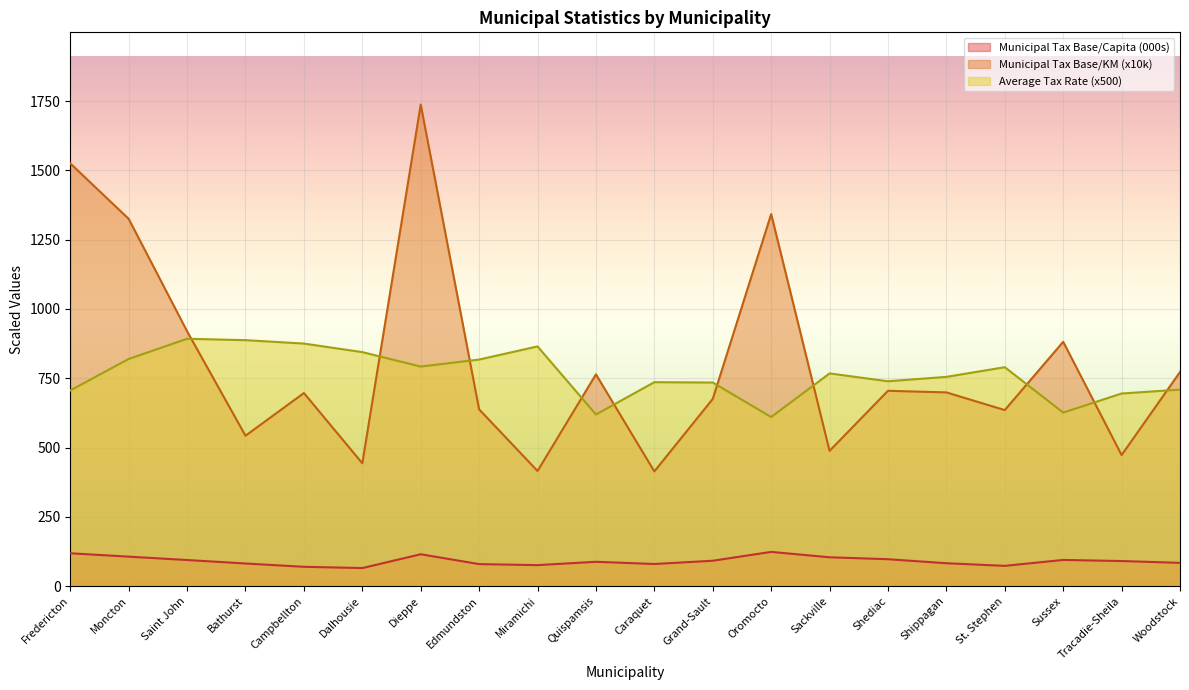

What value does the Municipal Tax Base/KM series have at St. Stephen?

635.2